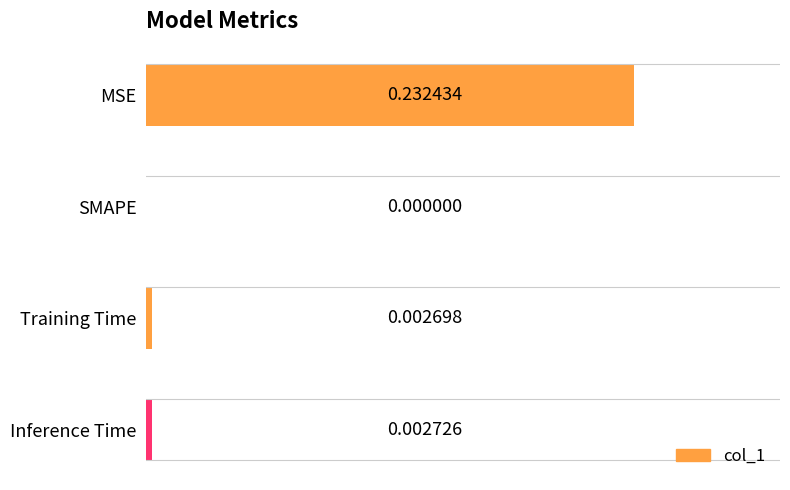

Between SMAPE and Training Time, which is larger?

Training Time